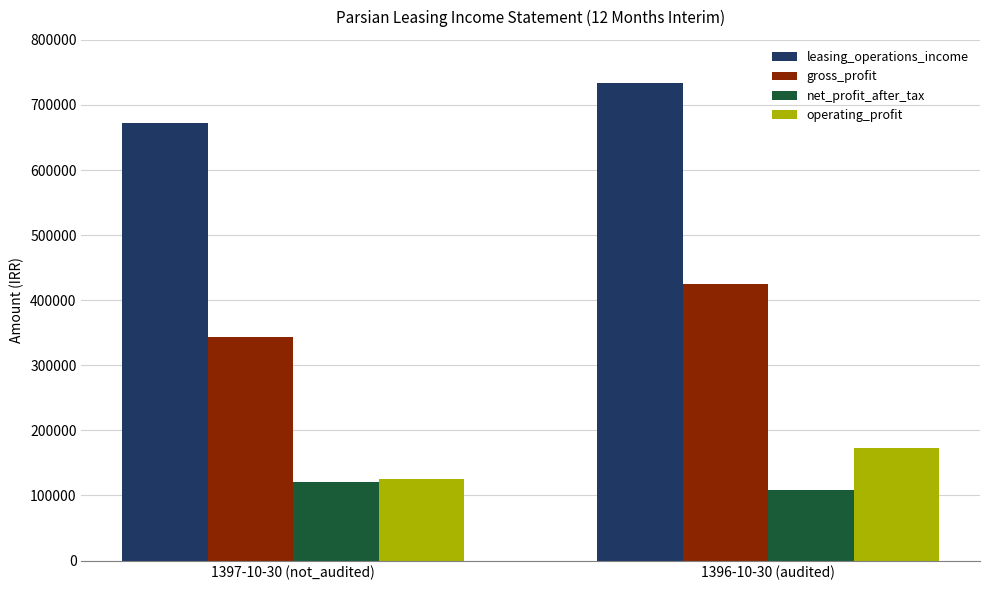

What is the value of the leasing_operations_income bar at the 2nd from the left?

733315